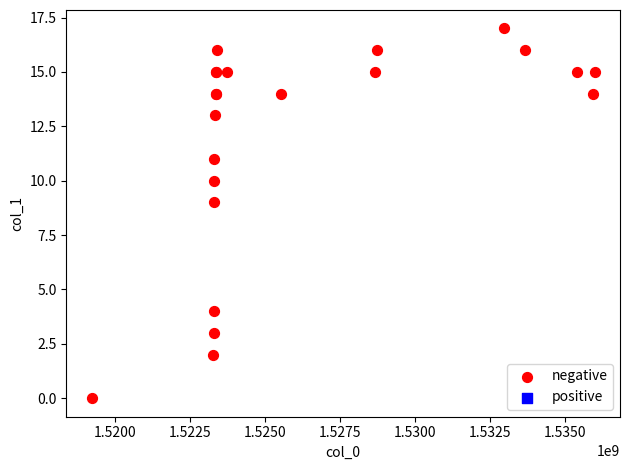

What Y value in the scatter plot is closest to 8?

9